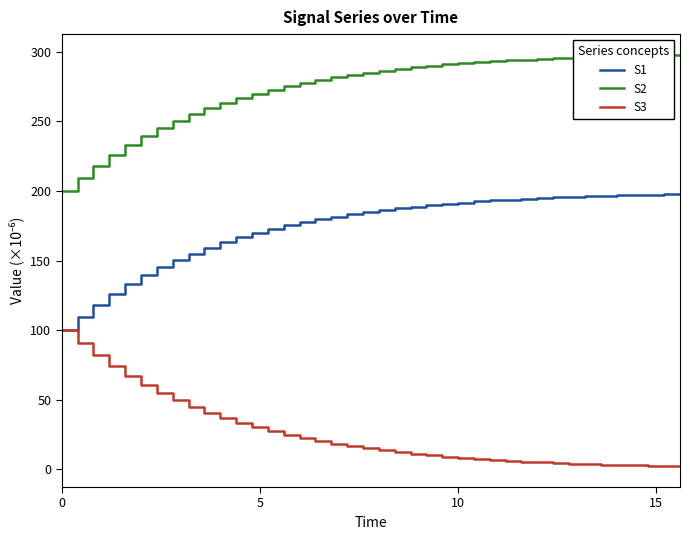

What is the average value of the S2 series?

274.1